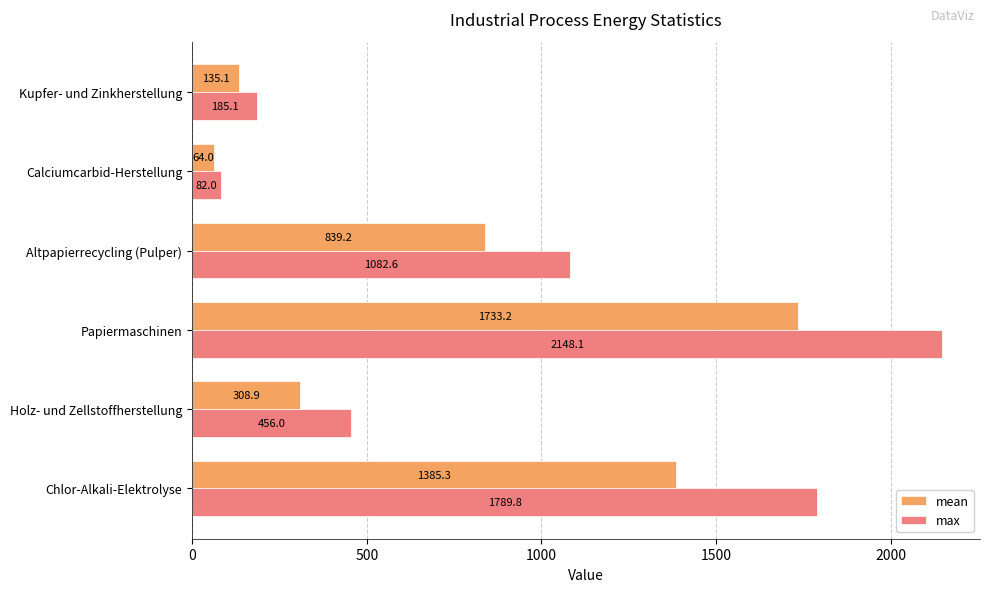

Between Holz- und Zellstoffherstellung and Altpapierrecycling (Pulper), which series saw the biggest shift?

max